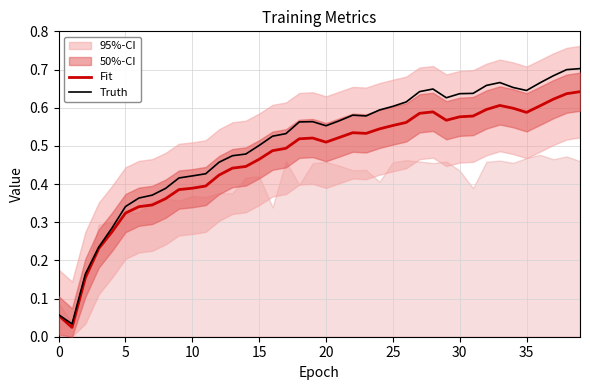

What is the average value of the Truth series?

0.5